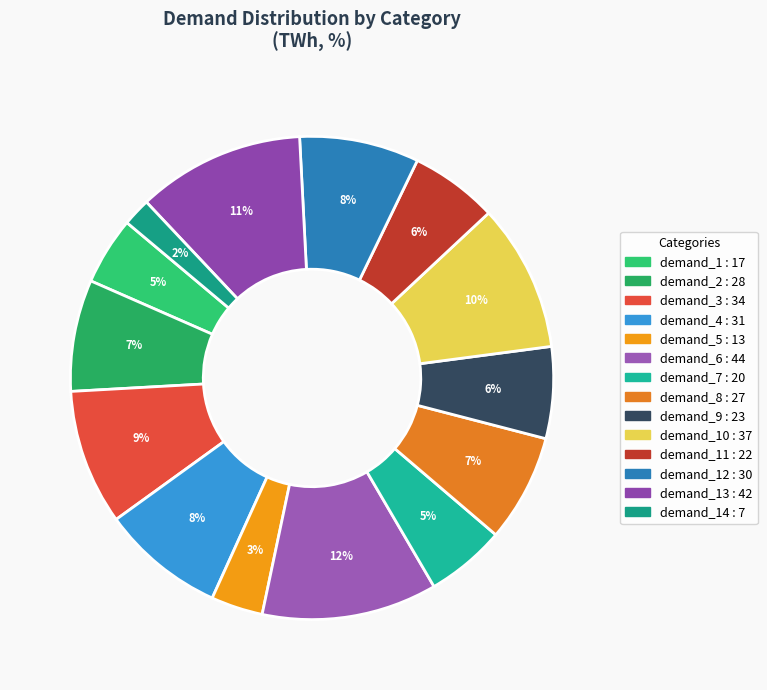

How many segments does this pie chart have?

14